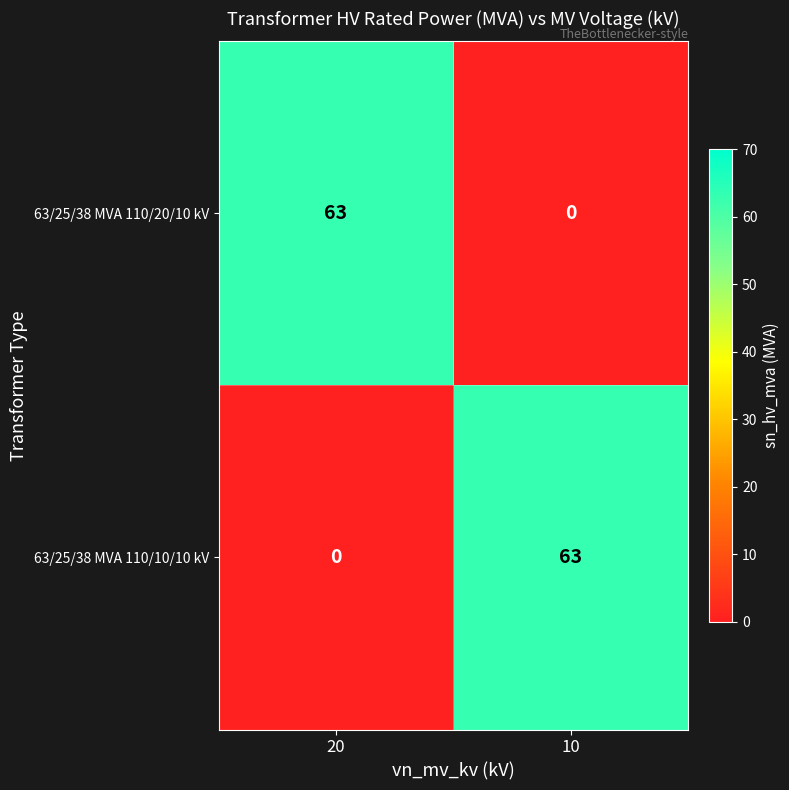

What is the total value across all series at 20?

63